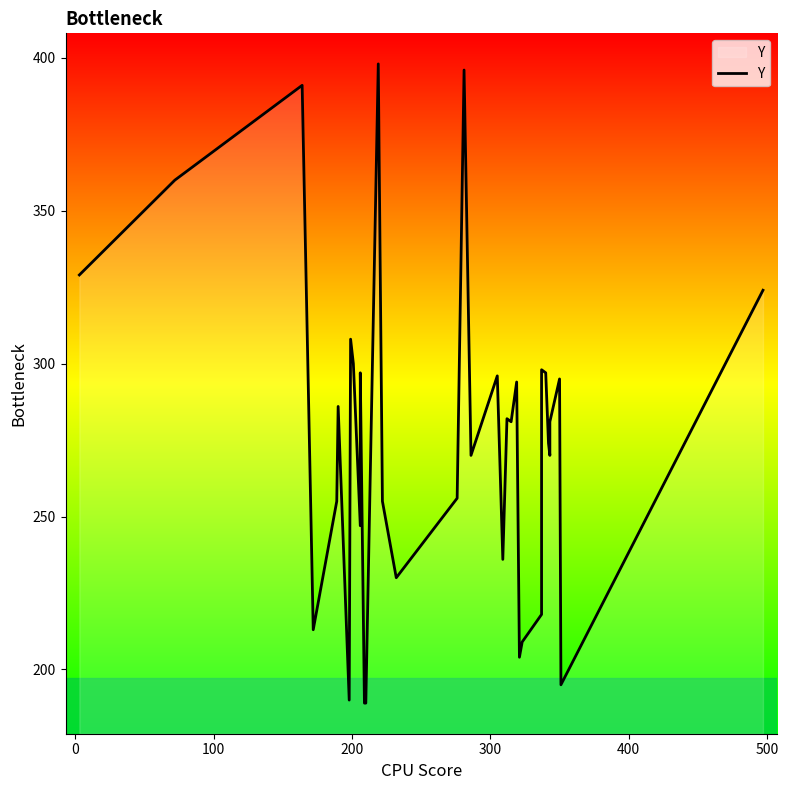

True or false: the data shows 180 at 28.

False